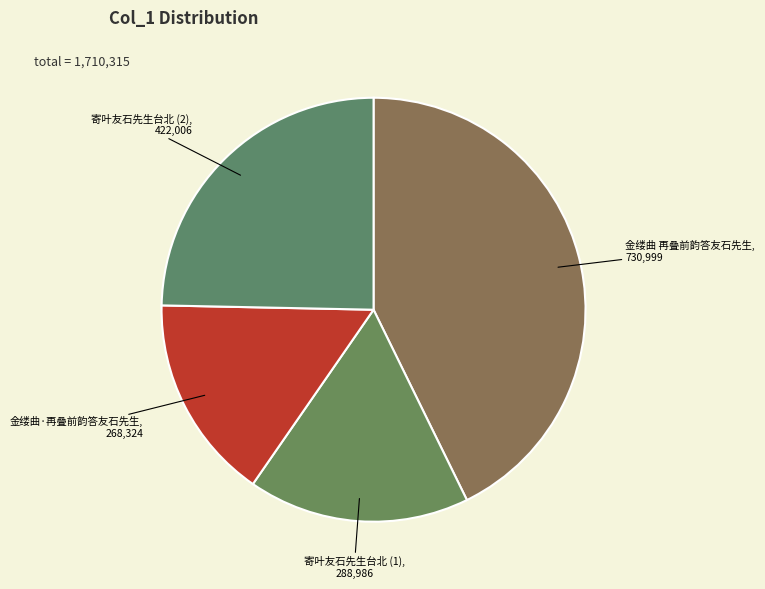

Is there a majority slice in this chart?

No